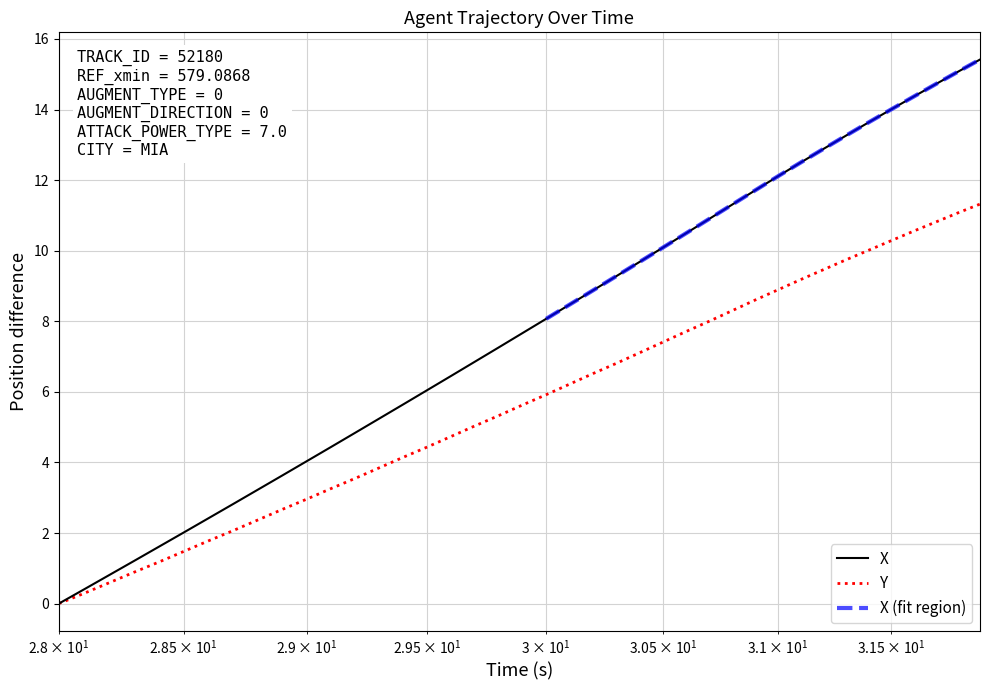

True or false: Y has a value of 4.2 at 8.

False